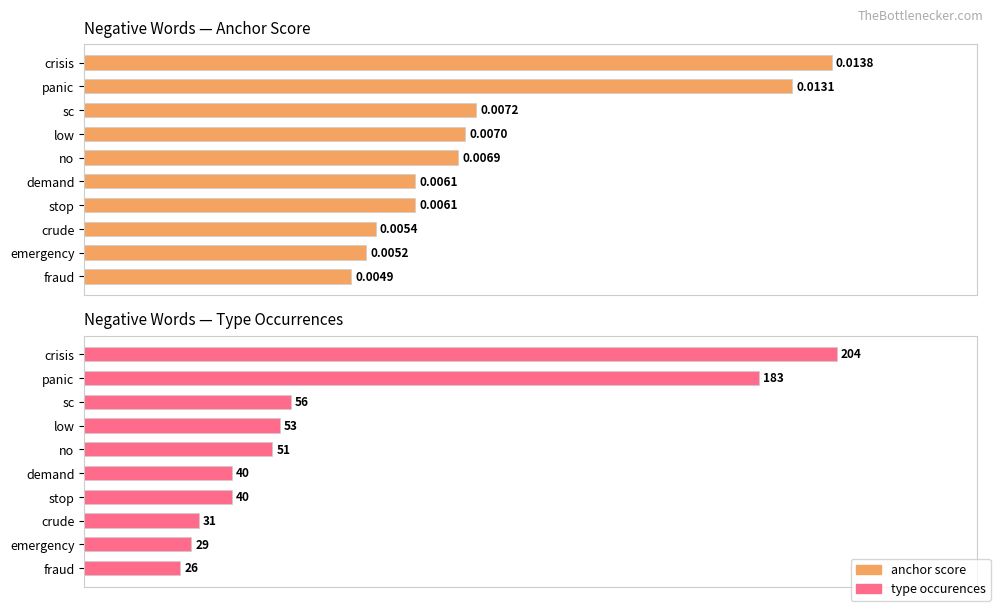

What position from the right is low?

7